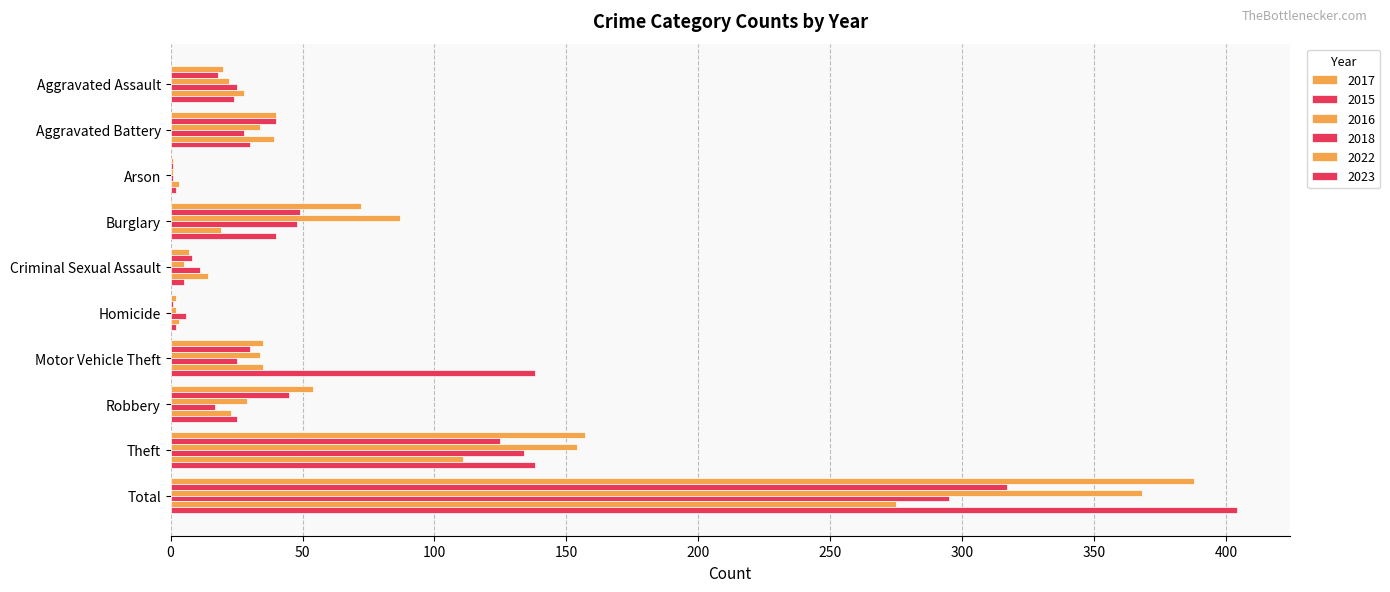

What is the sum of the 2023 values at Burglary and Aggravated Assault?

64